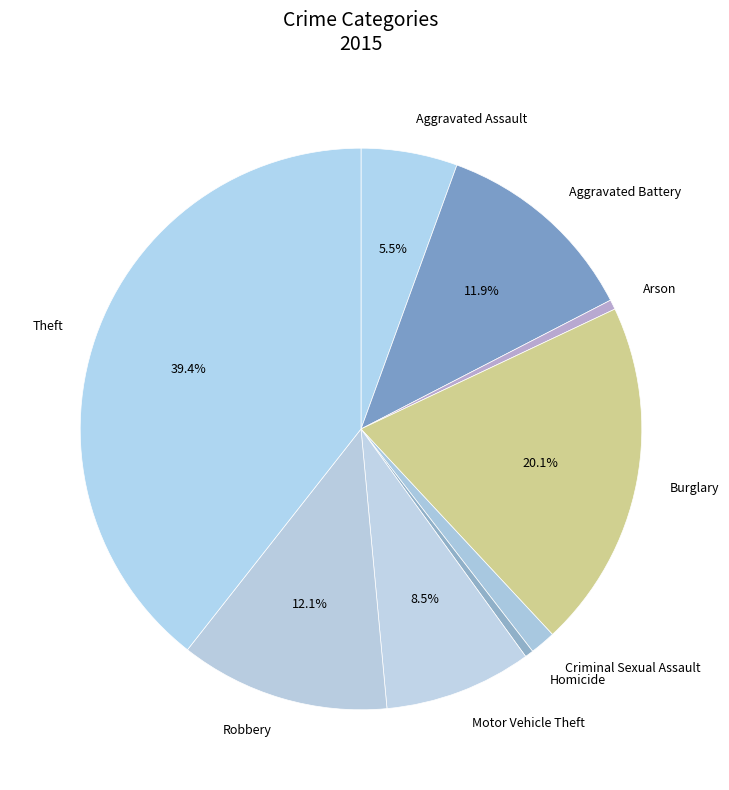

Between Motor Vehicle Theft and Homicide, which is larger?

Motor Vehicle Theft